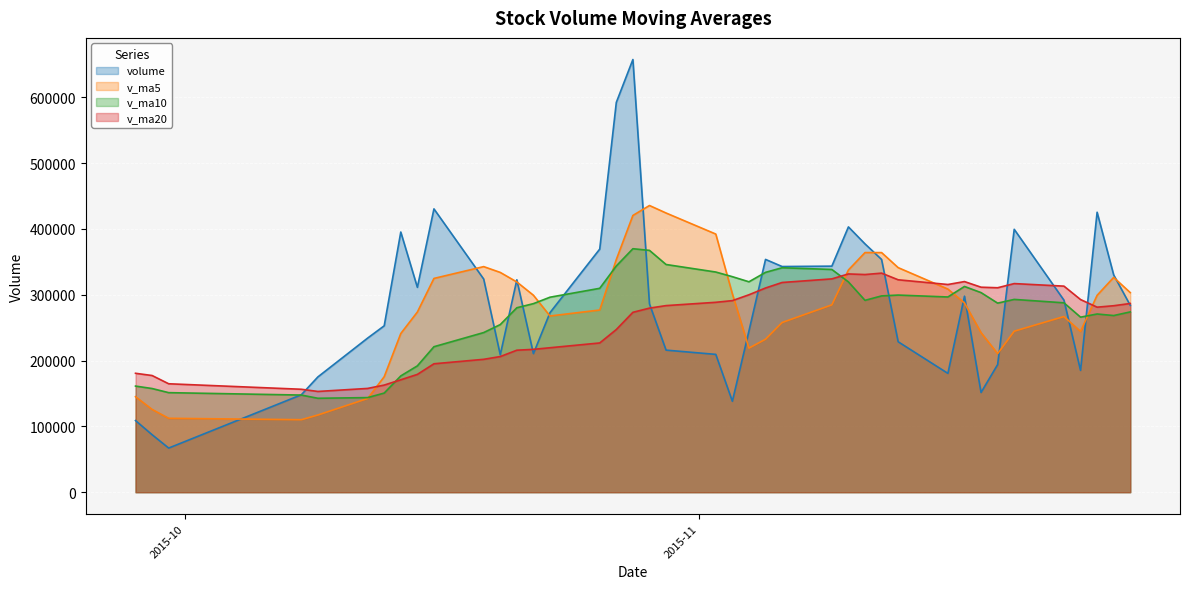

True or false: v_ma10 has more than 0 points higher than both neighbors.

True